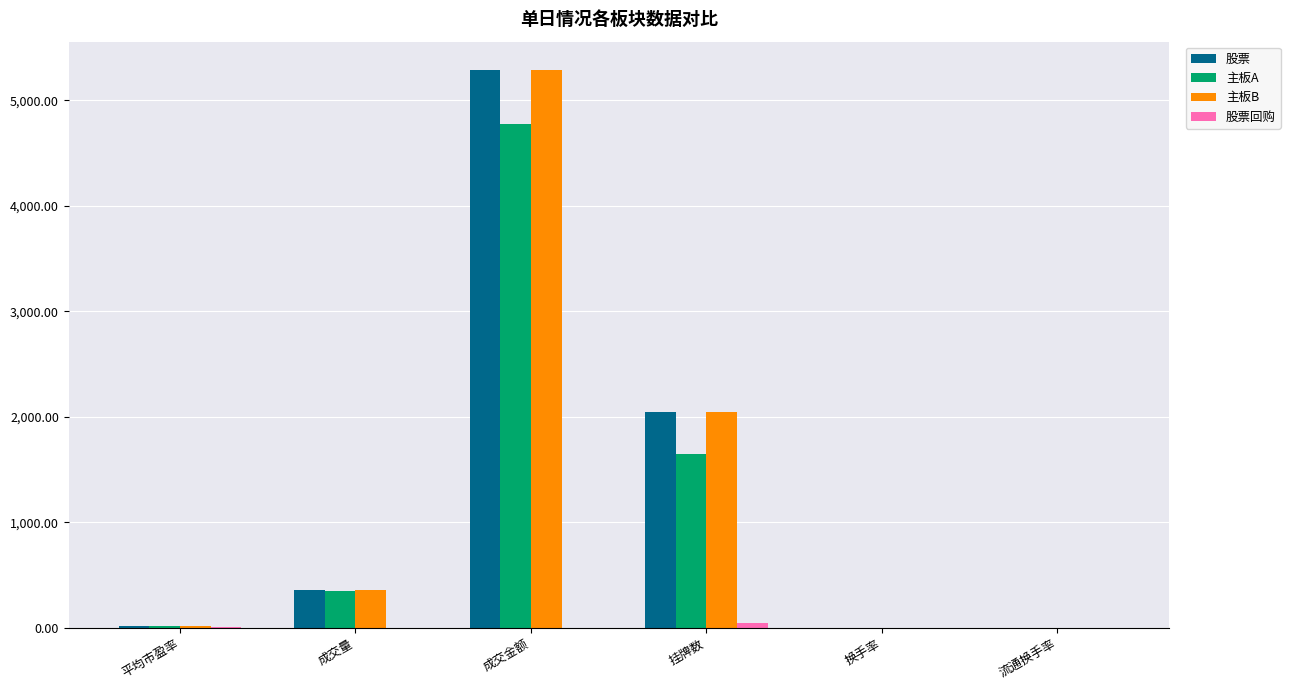

The 股票 series shows 2045.0 at 挂牌数. True or false?

True